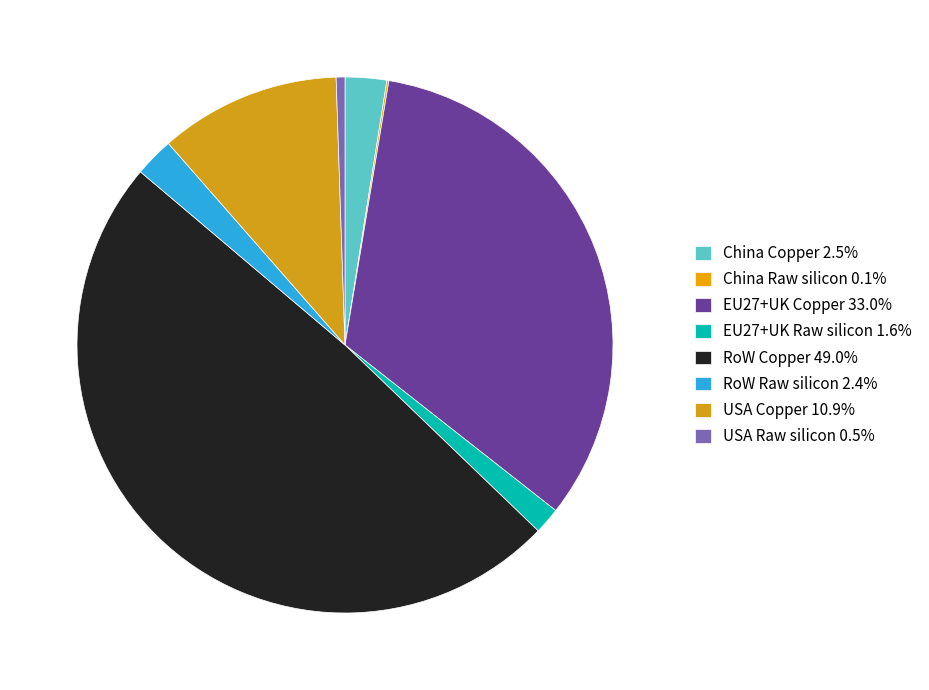

How many slices are in this pie chart?

8